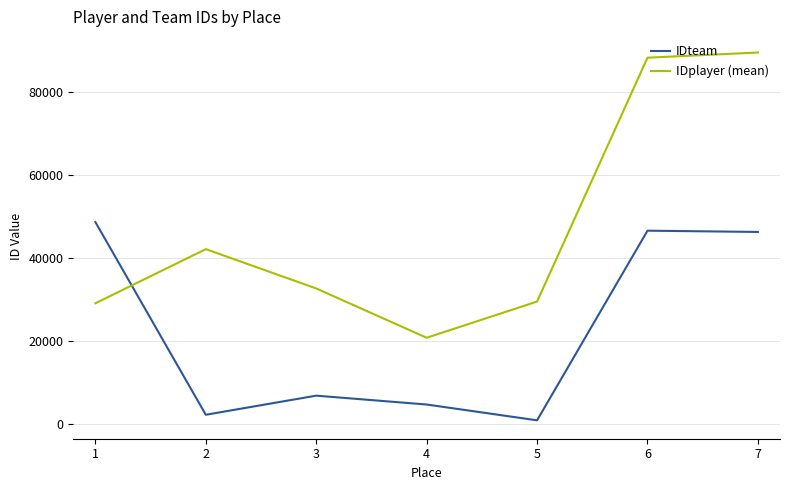

How many values in the IDplayer (mean) series are below 32716?

3